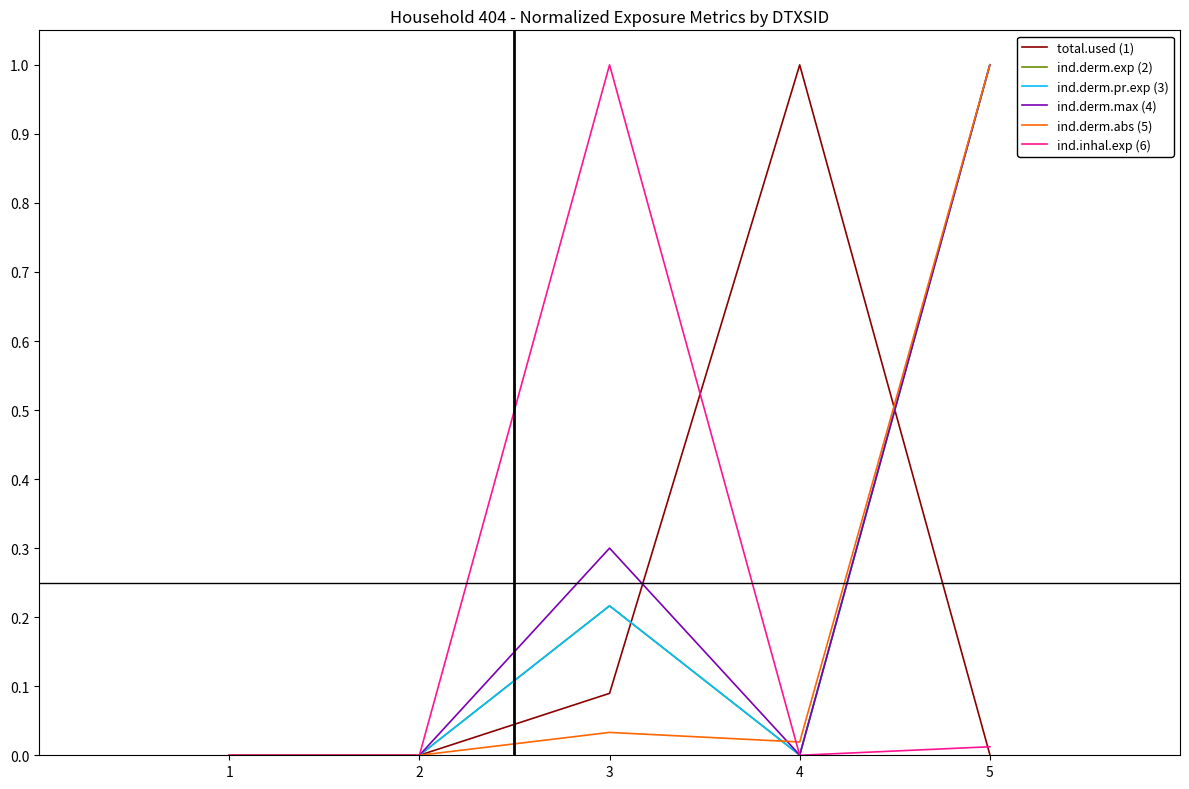

Does the chart display data point markers on the line(s)?

No